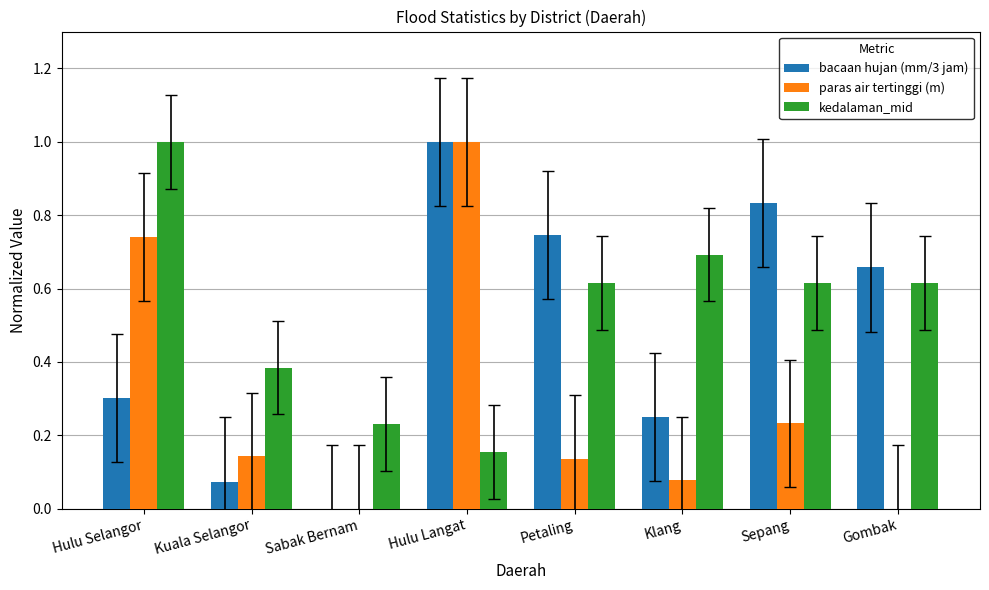

Are the bars grouped side by side (vs. stacked)?

Yes